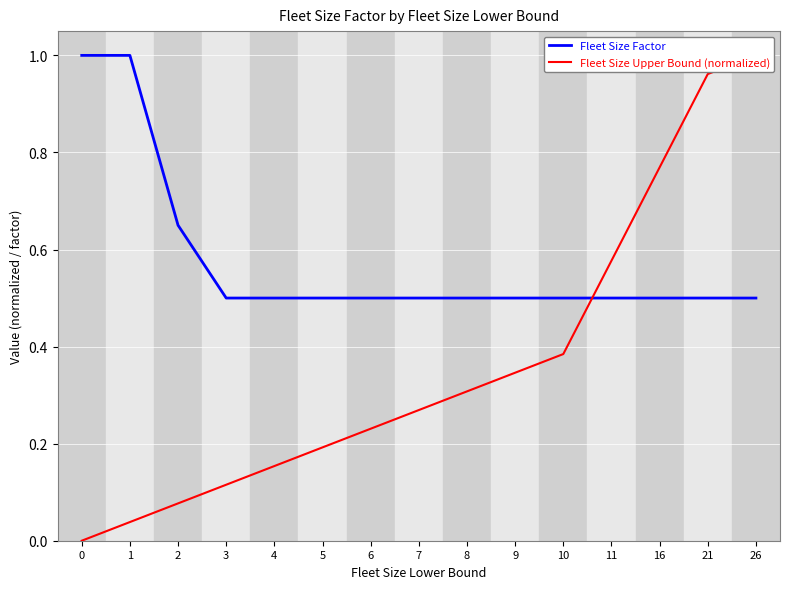

What is the difference between the maximum and minimum values in the Fleet Size Factor series?

0.5